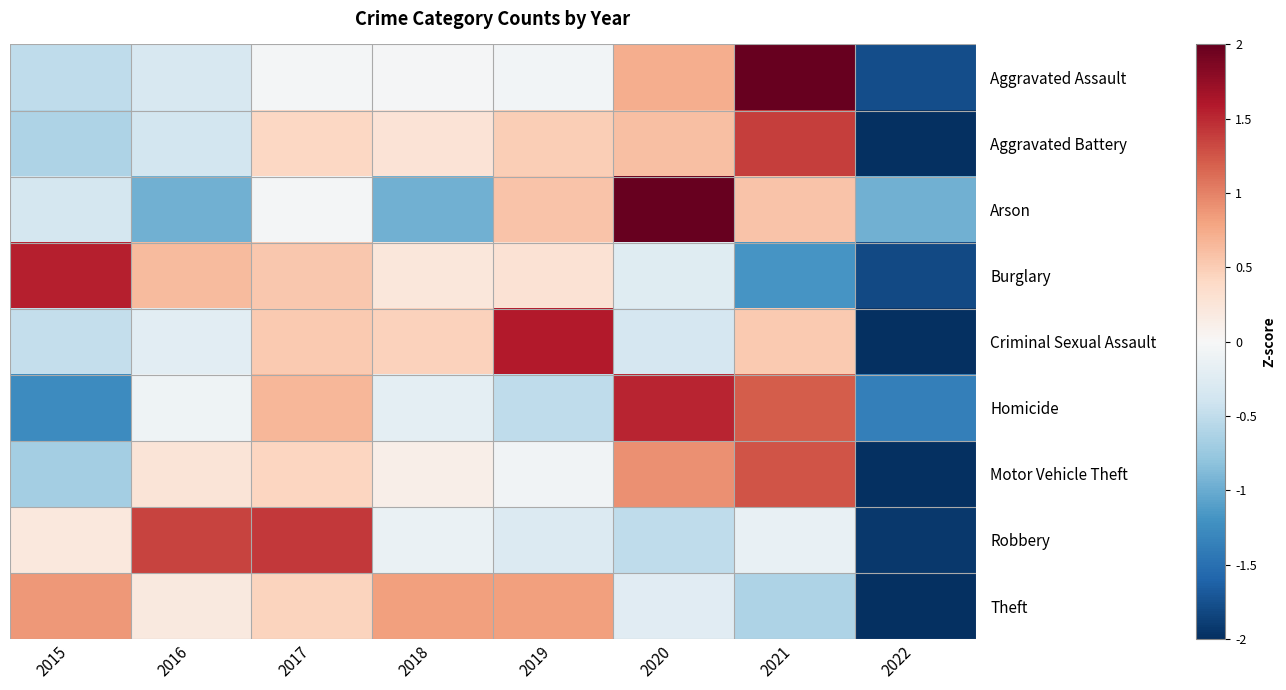

At which category is the sum across all series the highest?

2021